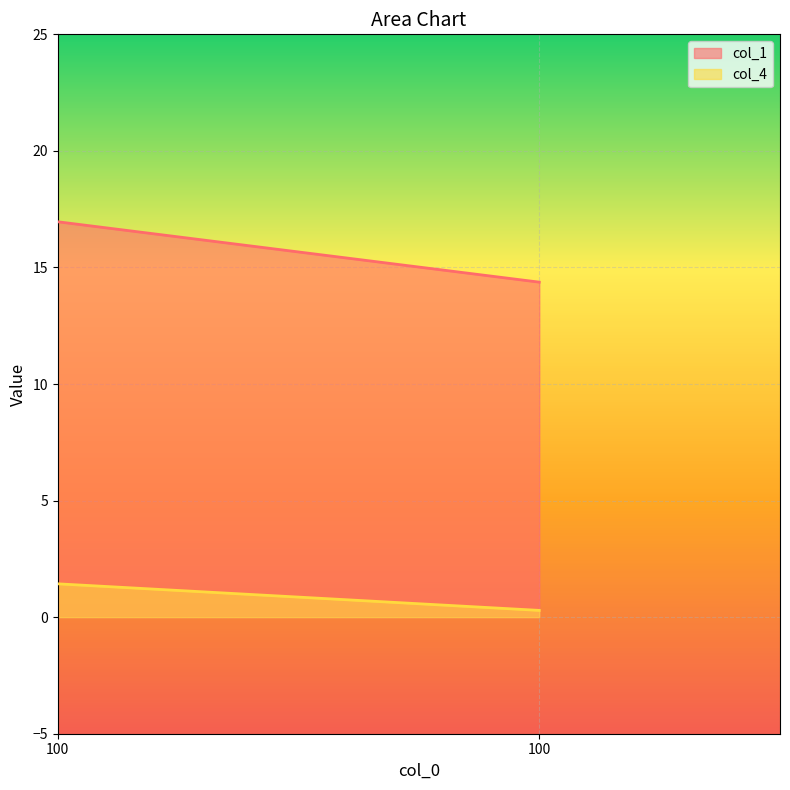

Reading left to right, transcribe all the data shown in this chart.

col_1: 17.0	14.4
col_4: 1.4	0.3